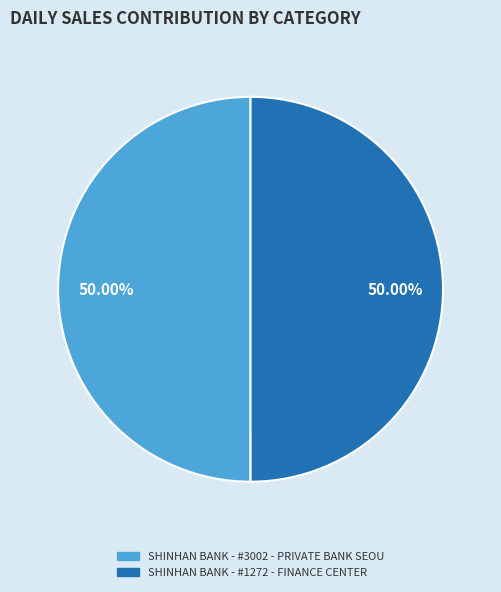

Is it true that SHINHAN BANK - #3002 - PRIVATE BANK SEOU is 64% of the pie?

False